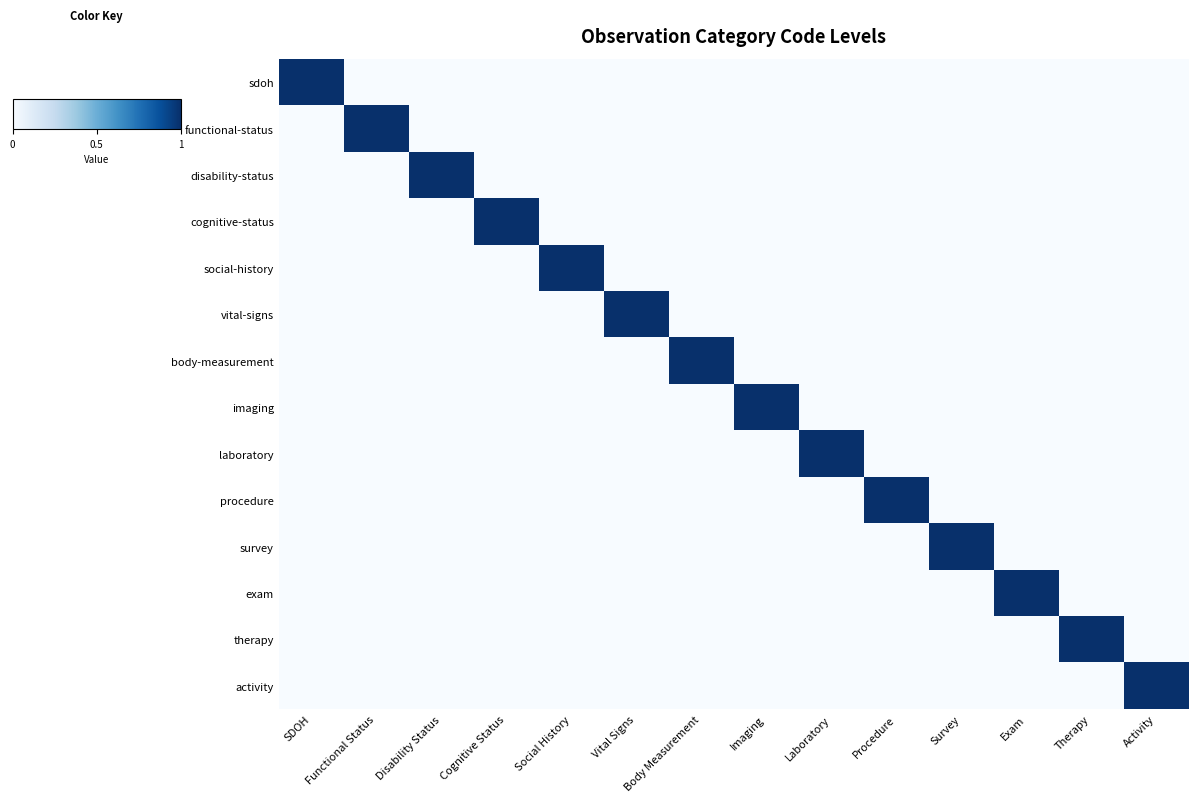

Which series changed the most between Social History and Survey?

social-history